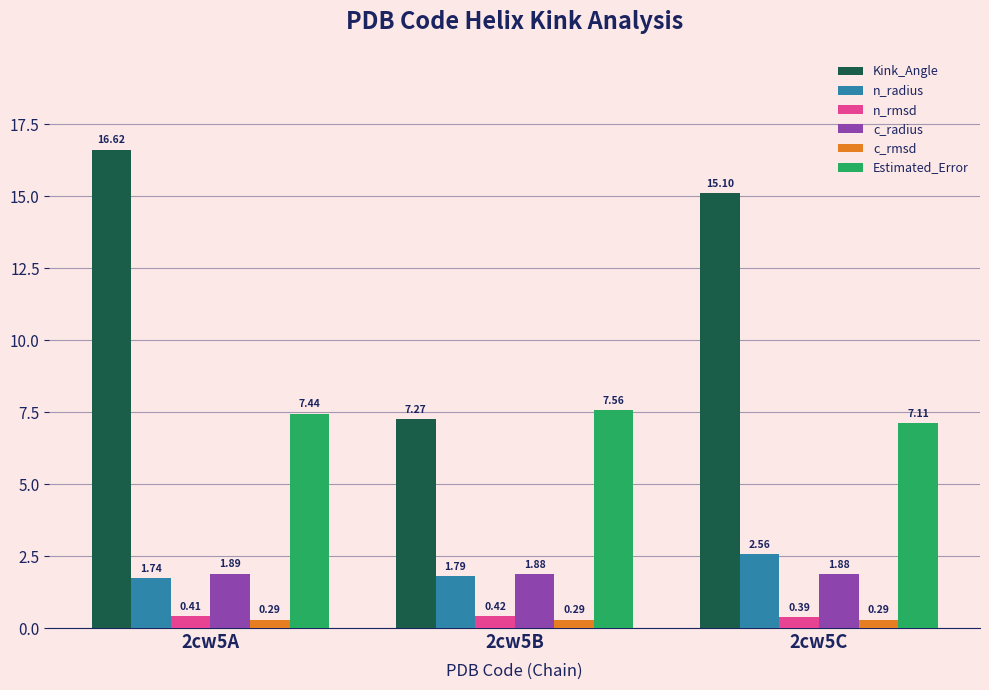

Count the n_radius values in the range 1 to 2.

2